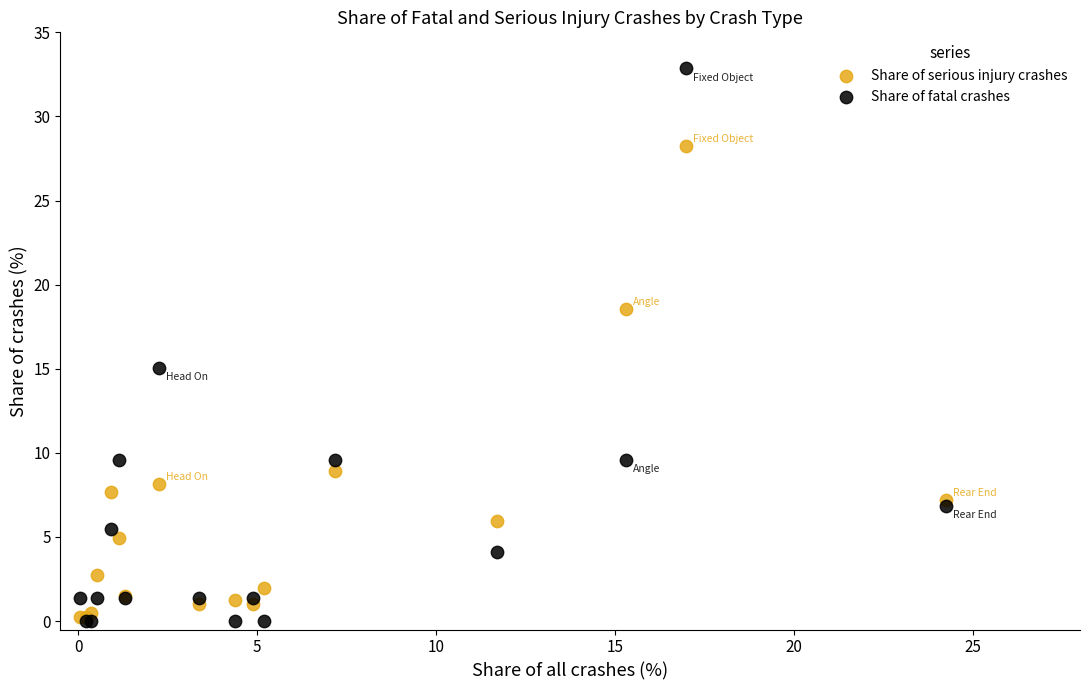

In the Share of serious injury crashes series, what Y value is closest to 14?

18.6